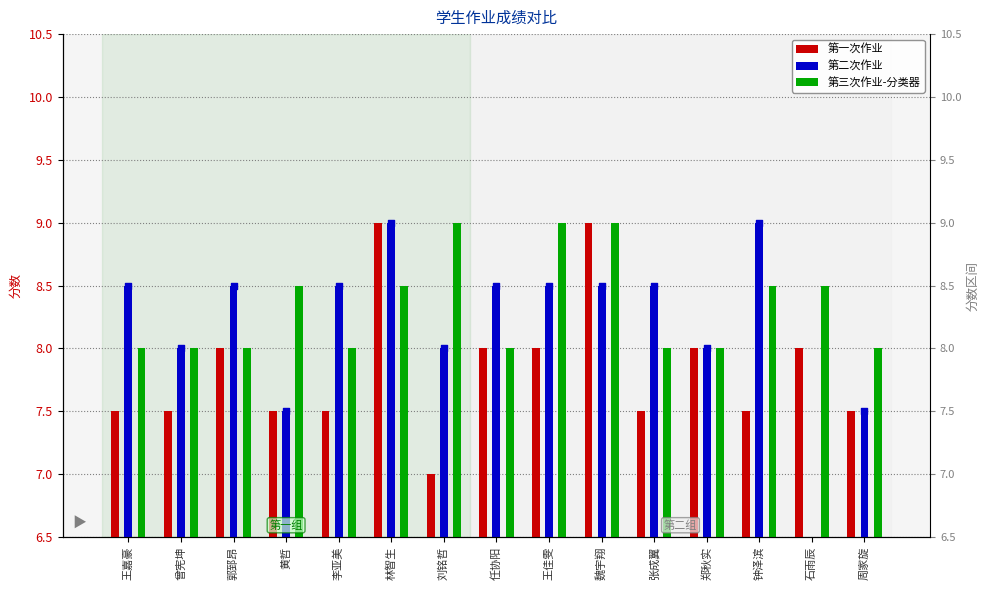

Is the value of 第二次作业 at 郭郅昂 greater than the value of 第三次作业-分类器 at 任协阳?

Yes